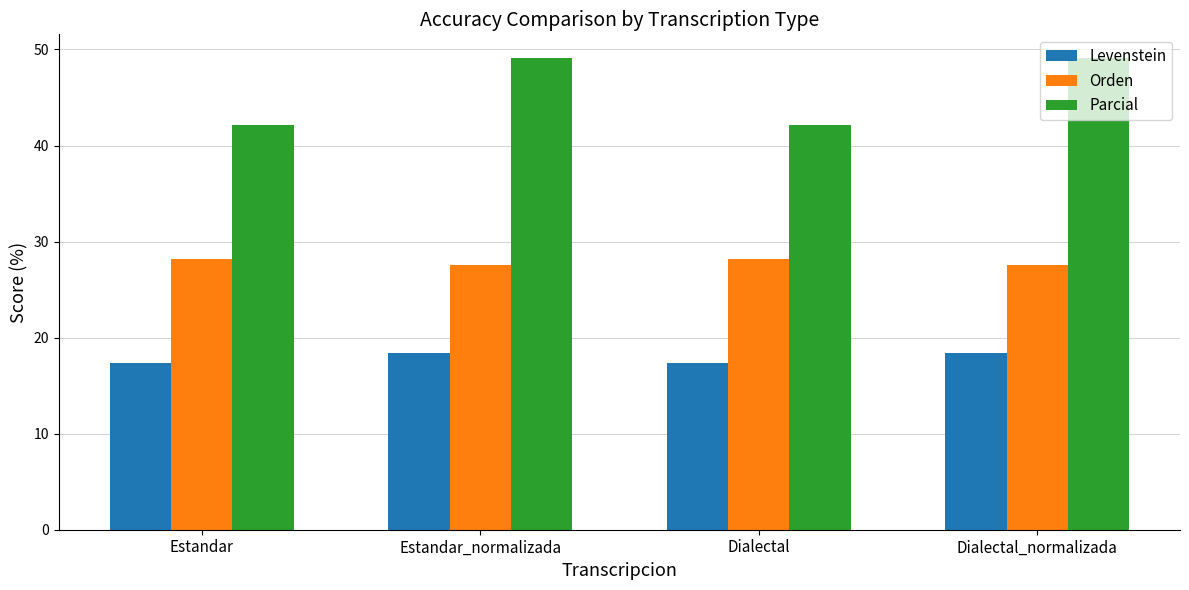

How many series are shown in this chart?

3